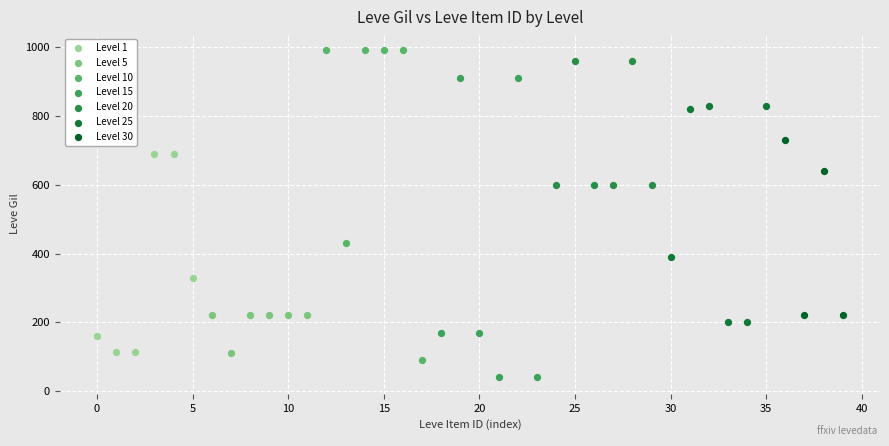

Which series reaches the maximum Y coordinate?

Level 10